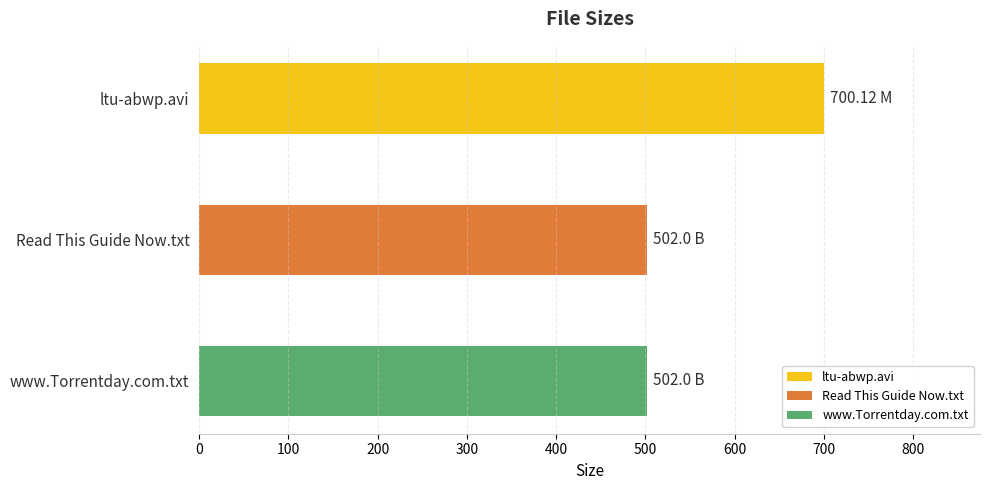

What is the label of the 2nd bar from the top?

Read This Guide Now.txt